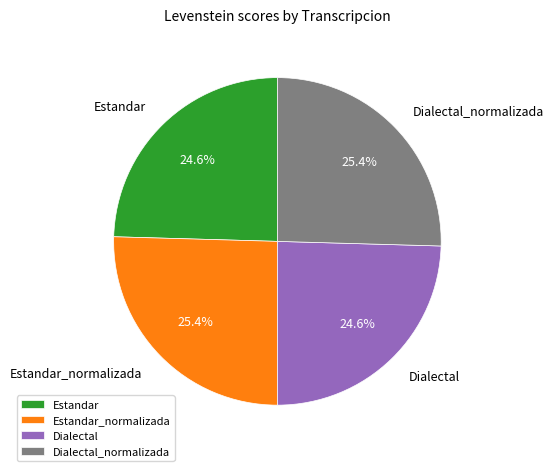

What is the total percentage of Estandar_normalizada and Dialectal?

50.0%